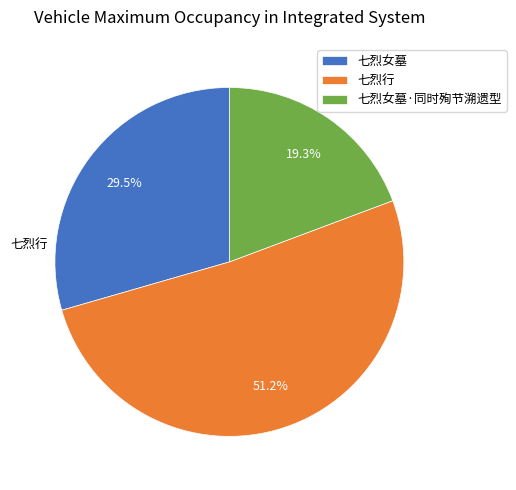

To the nearest percent, what is the combined percentage of 七烈行 and 七烈女墓?

81%